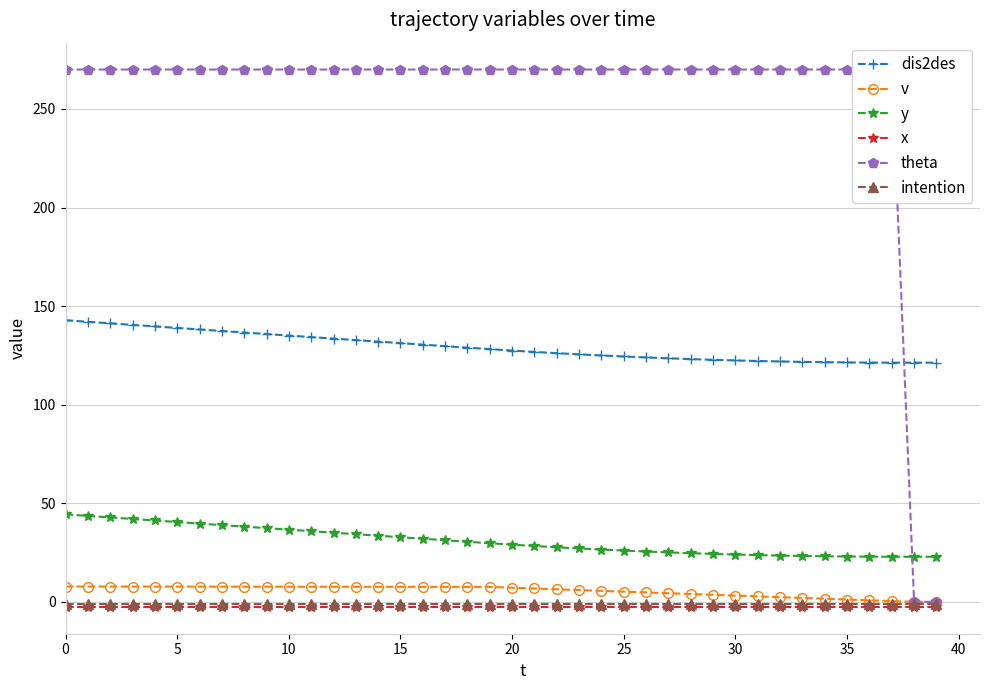

What is the value of the y point at the 13th from the left?

35.1